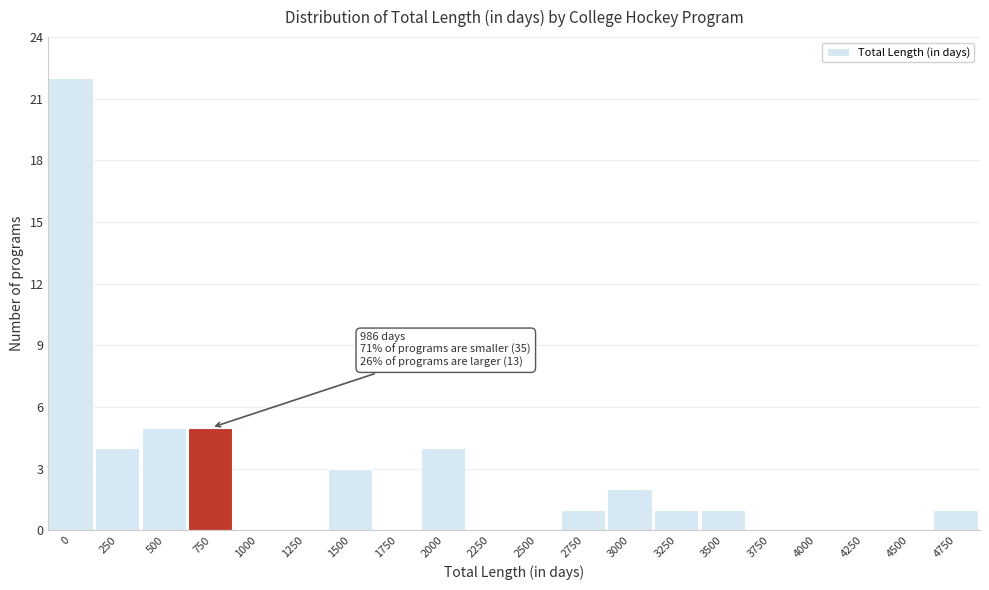

Reading left to right, what are all the values shown in this chart?

0=22	250=4	500=5	750=5	1000=0	1250=0	1500=3	1750=0	2000=4	2250=0	2500=0	2750=1	3000=2	3250=1	3500=1	3750=0	4000=0	4250=0	4500=0	4750=1